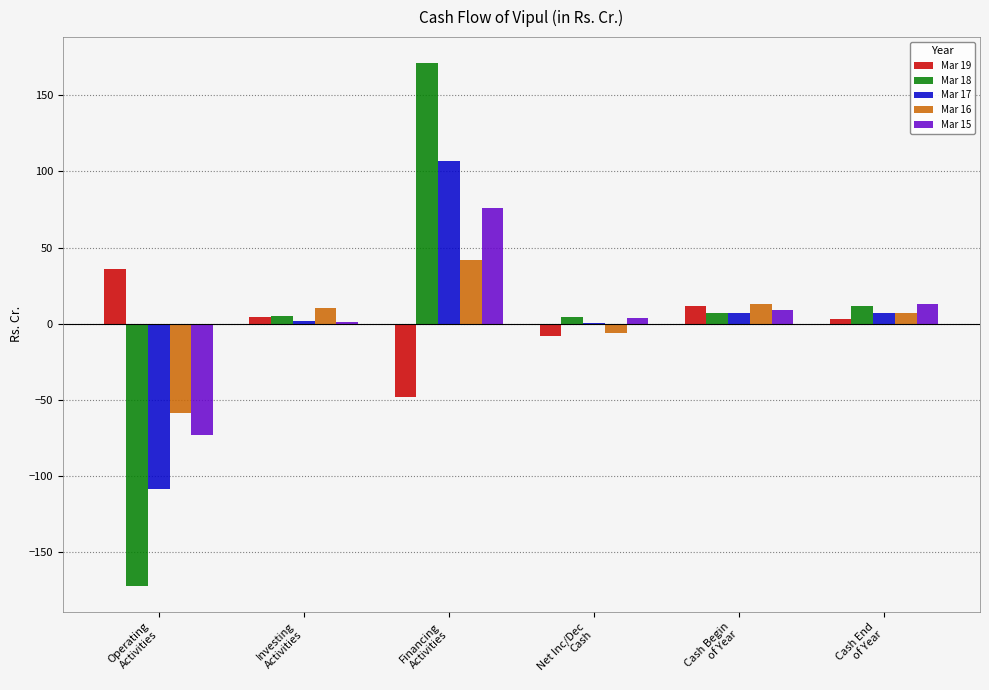

Are the bars horizontal?

No